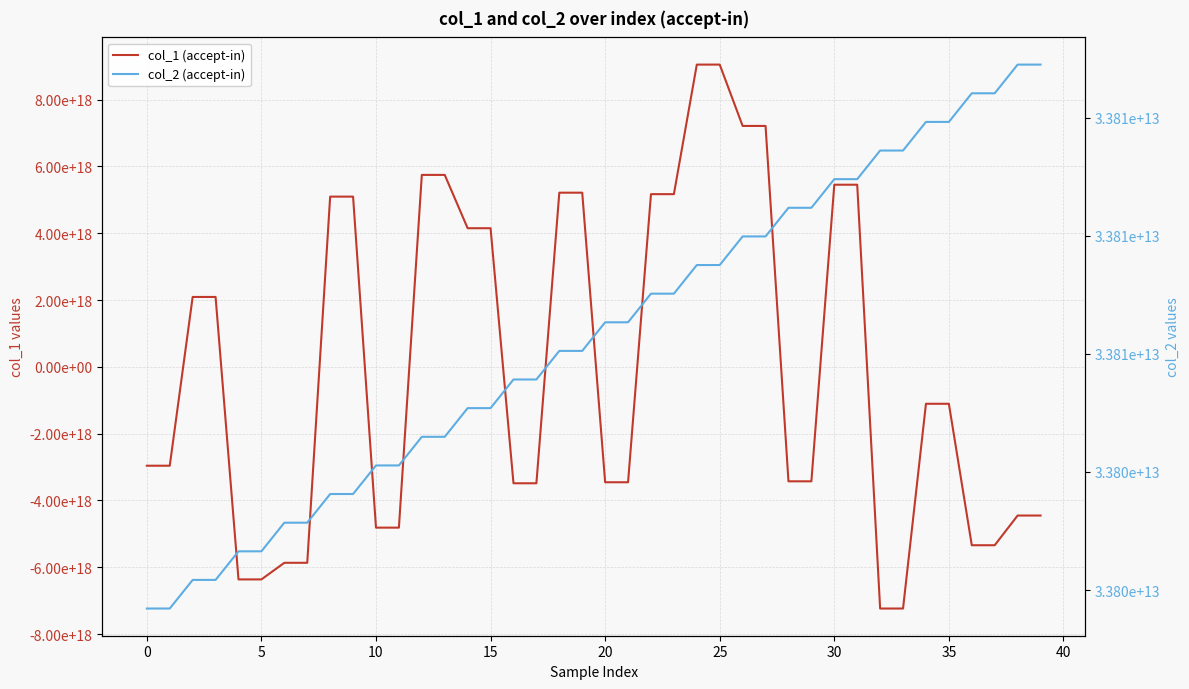

True or false: col_1 (accept-in) has a value of 7795288777805991936 at 22.

False